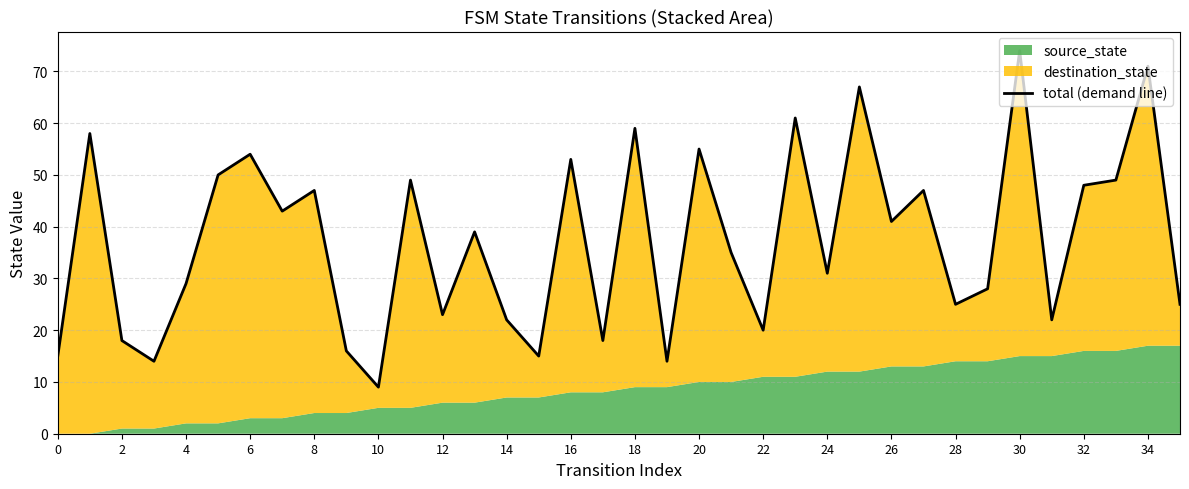

What is the maximum value shown in the chart?

74